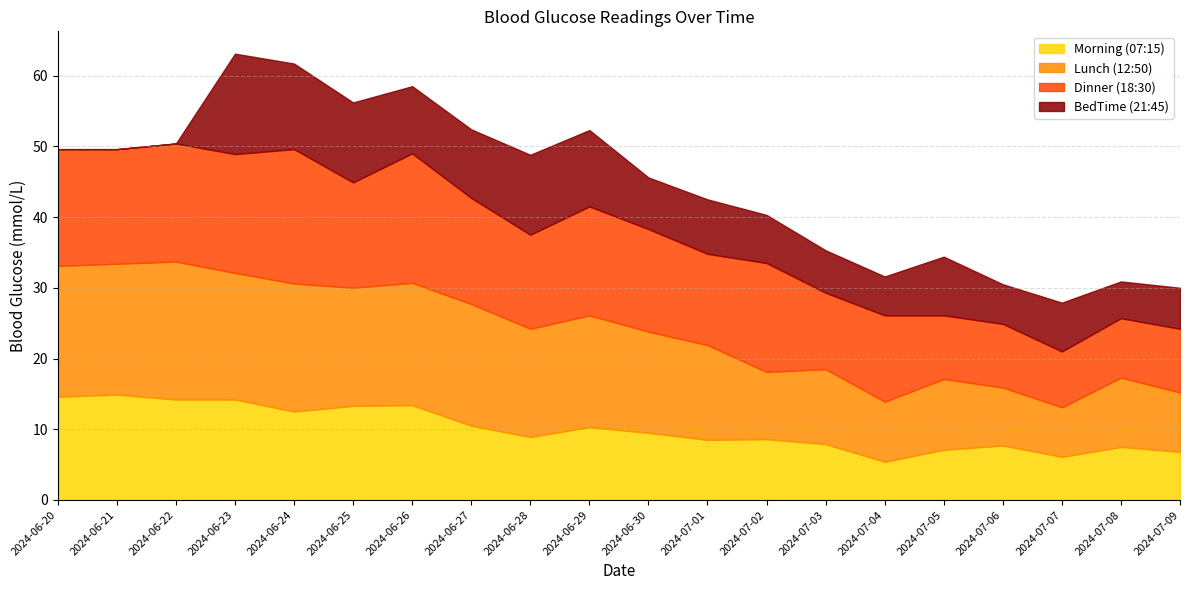

What are all the series names shown in the legend?

Morning (07:15), Lunch (12:50), Dinner (18:30), BedTime (21:45)